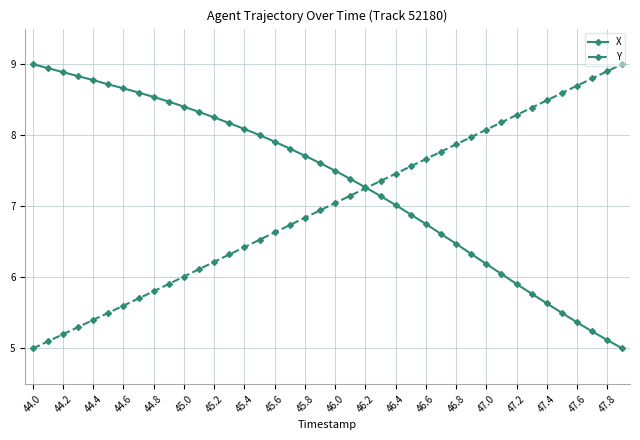

What are all the series names shown in the legend?

X, Y